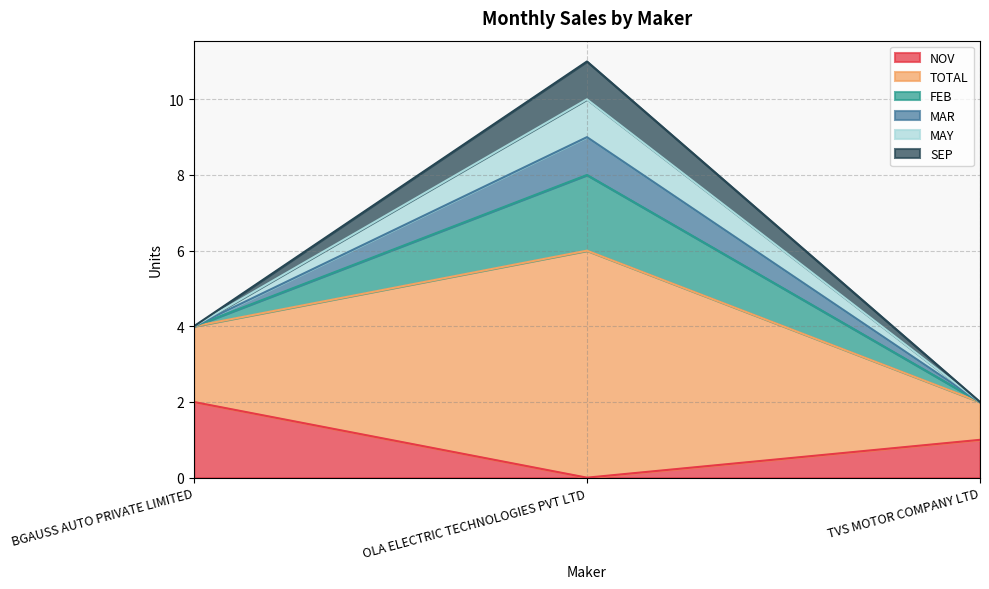

Does the chart display data point markers on the line(s)?

No